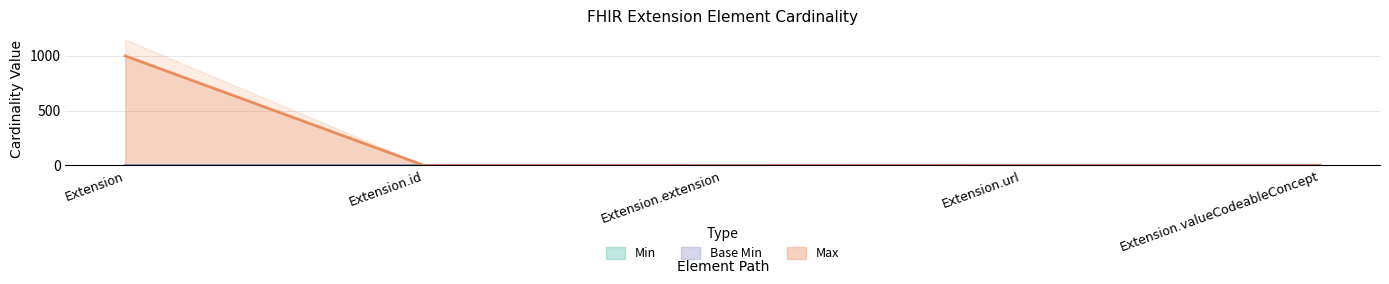

Count the Min values in the range 0 to 1.

5